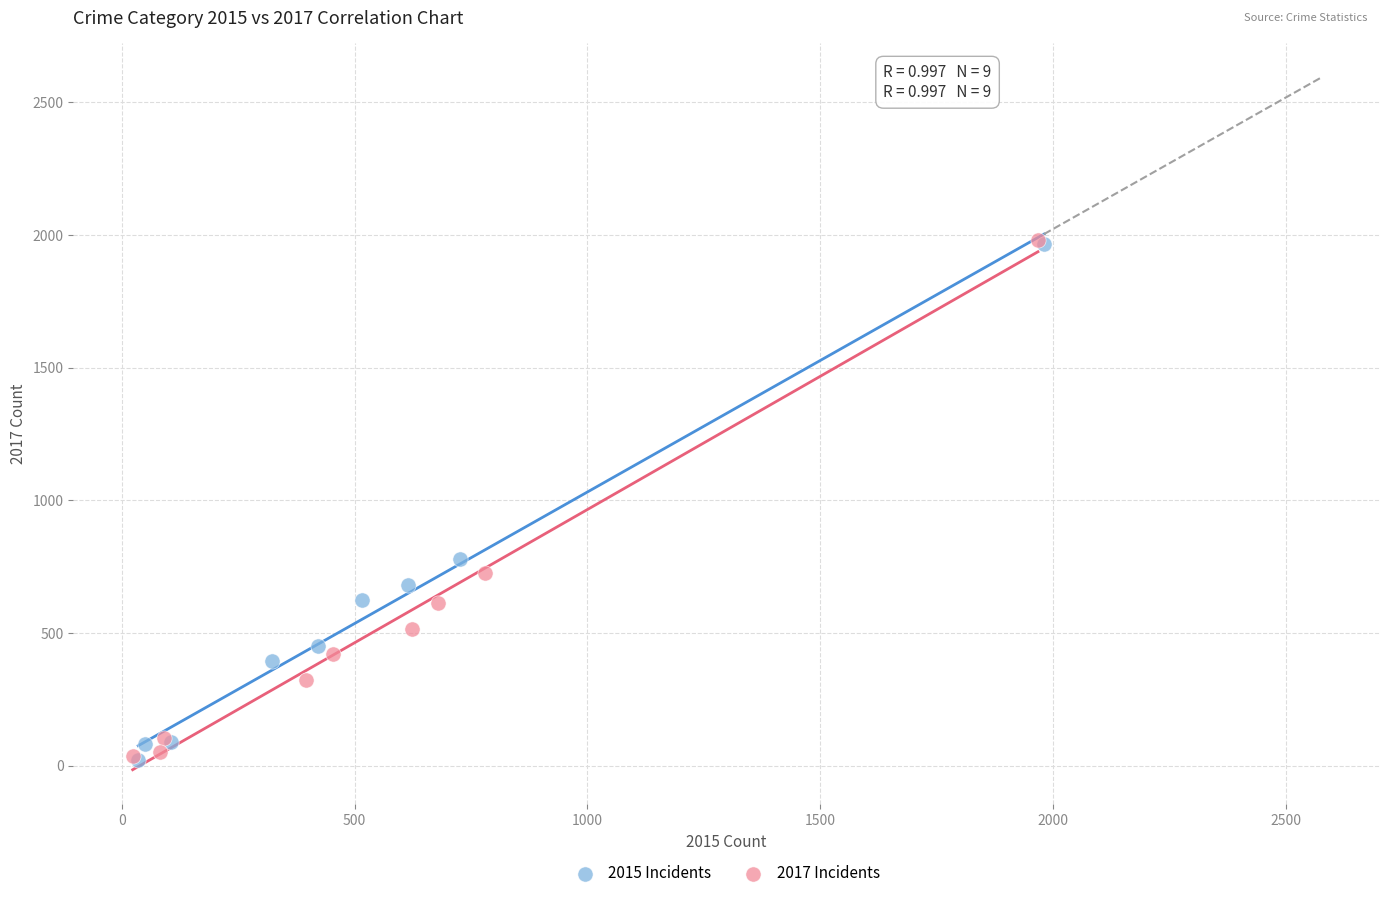

Which series has the largest Y range (max minus min)?

2017 Incidents